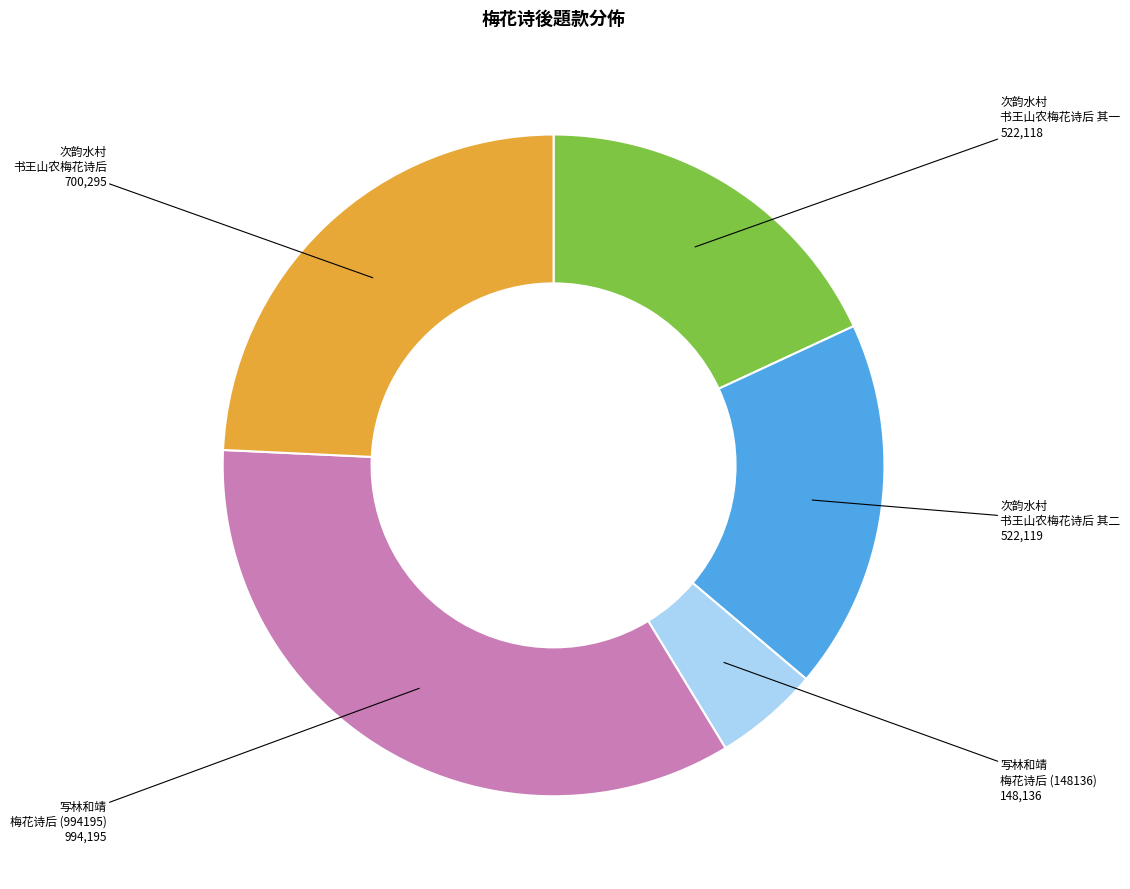

Is there any slice that represents more than half of the pie?

No